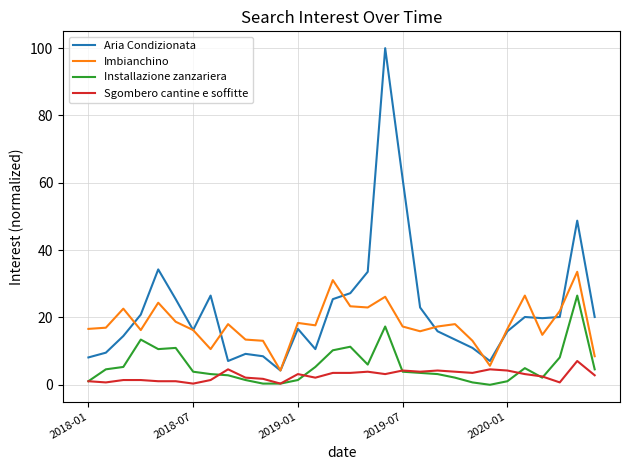

List the series in order of their peak value, lowest first.

Sgombero cantine e soffitte, Installazione zanzariera, Imbianchino, Aria Condizionata